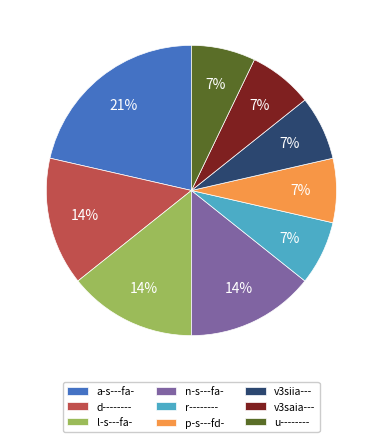

To the nearest percent, what percentage of the pie is d--------?

14%